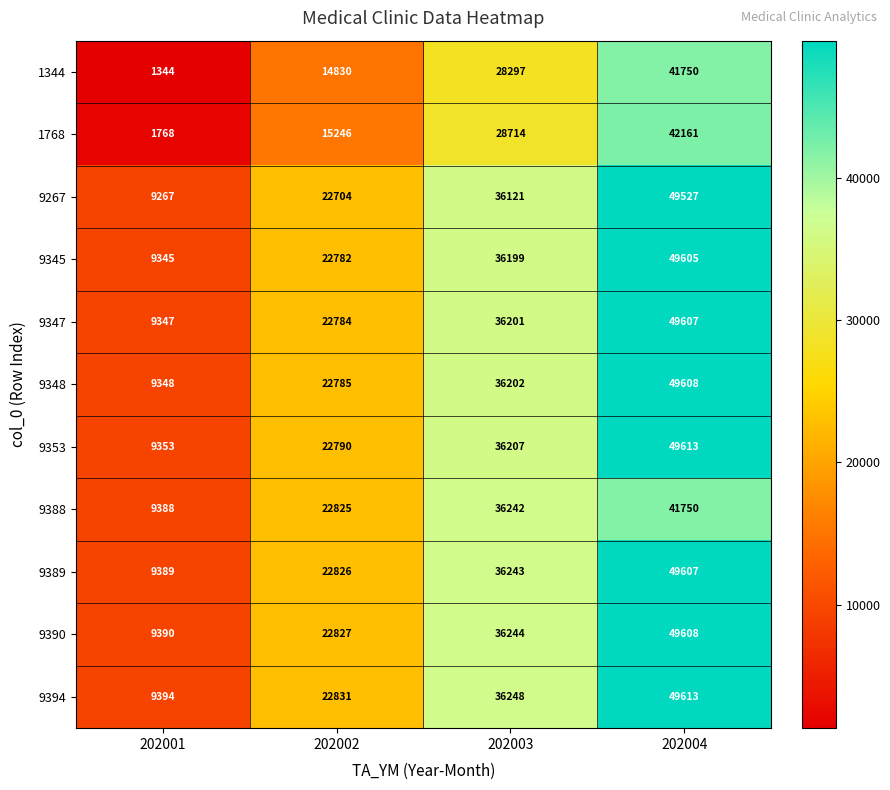

What is the difference between the maximum and second lowest values in the 9390 series?

26781